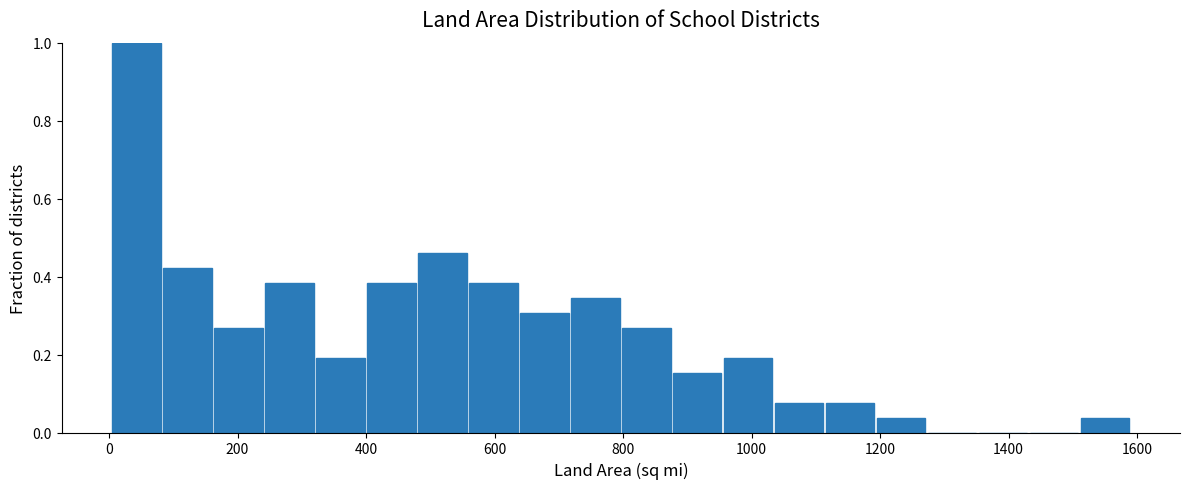

Around what value on the x-axis is the tallest bar? Give the approximate position of its centre, as read against the axis.

40